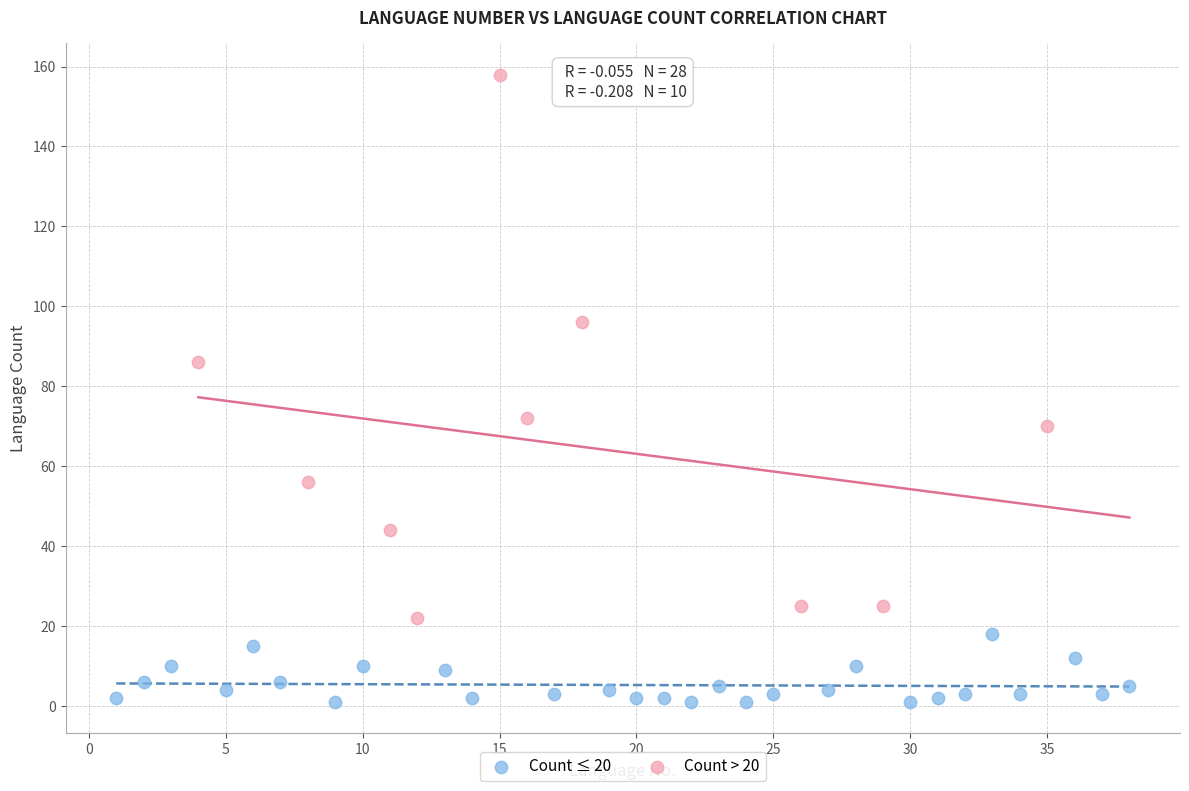

Which series has the widest spread of Y values?

Count > 20